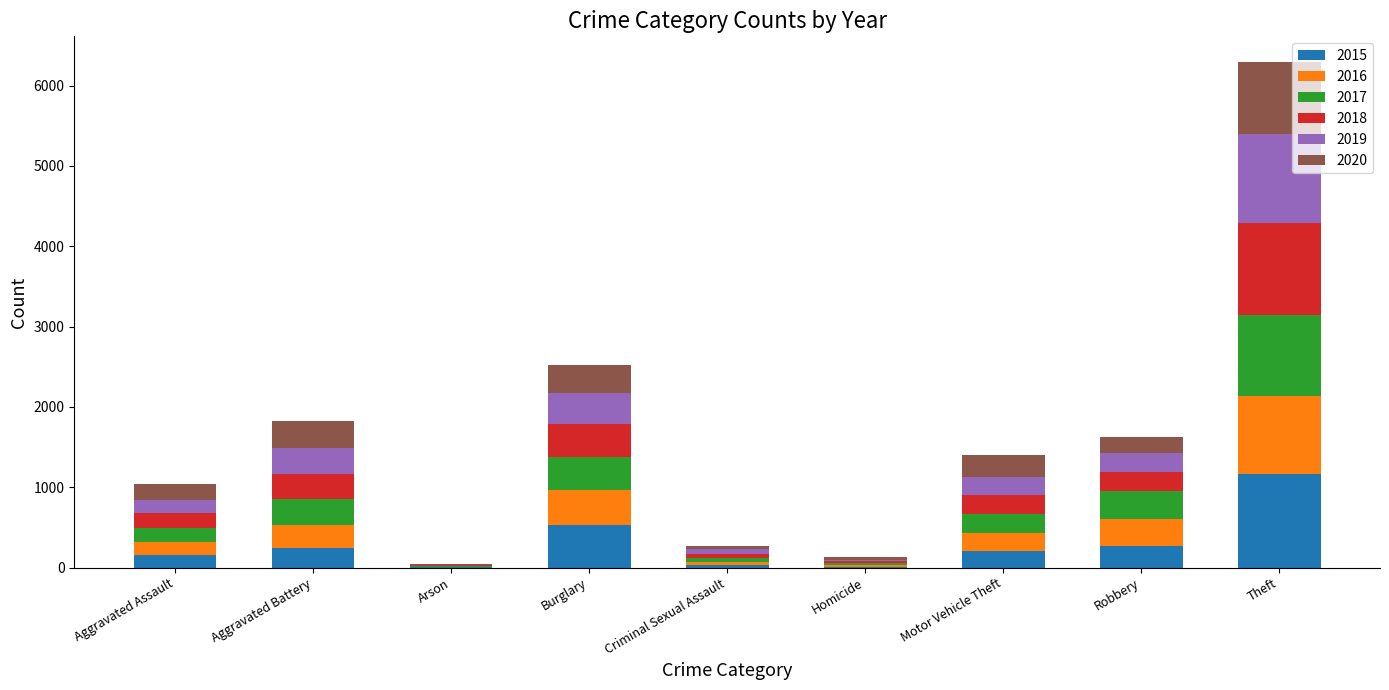

At which category is the sum across all series the highest?

Theft